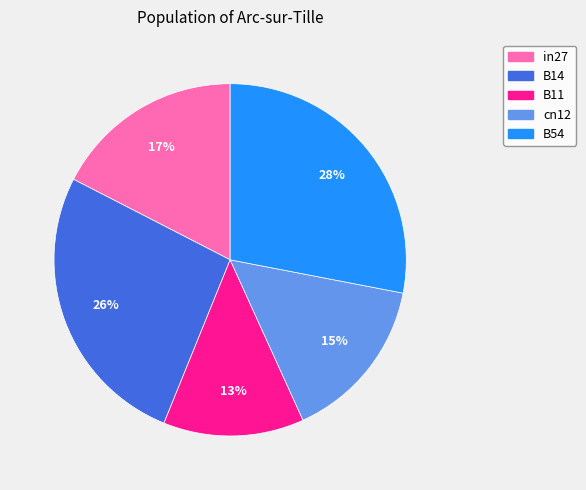

To the nearest percent, what percentage of the pie is B54?

28%